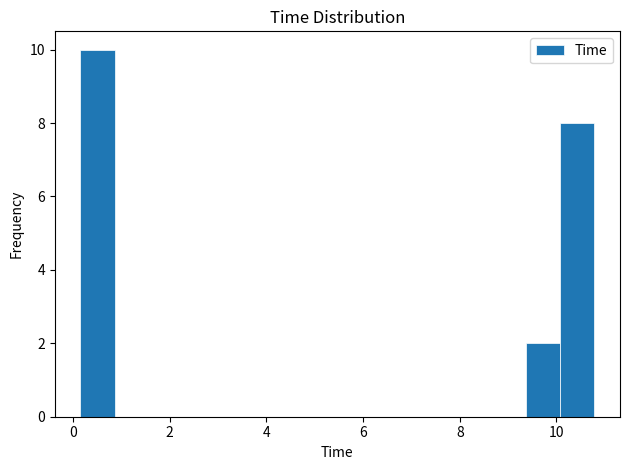

Read against the x-axis, roughly where is the centre of the tallest bar?

0.6